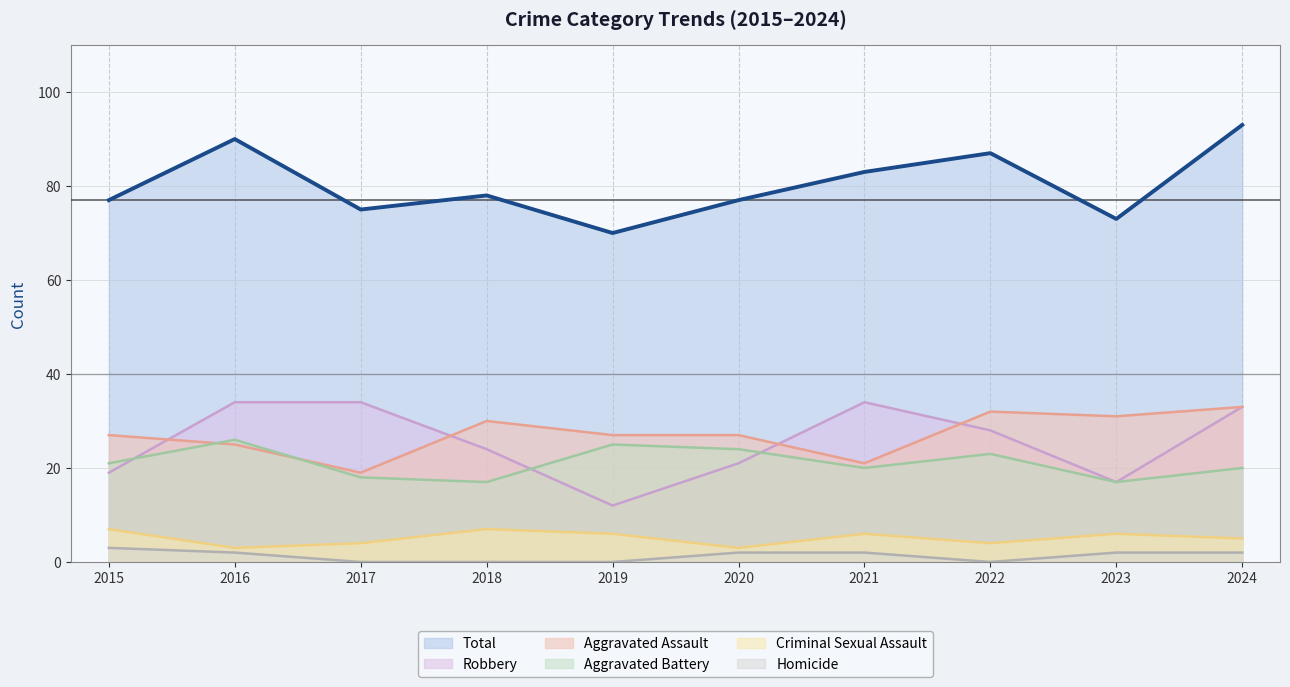

What is the maximum value for Criminal Sexual Assault?

7